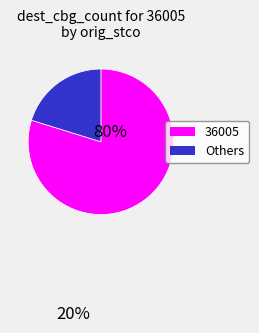

Is it true that Others is 14% of the pie?

False